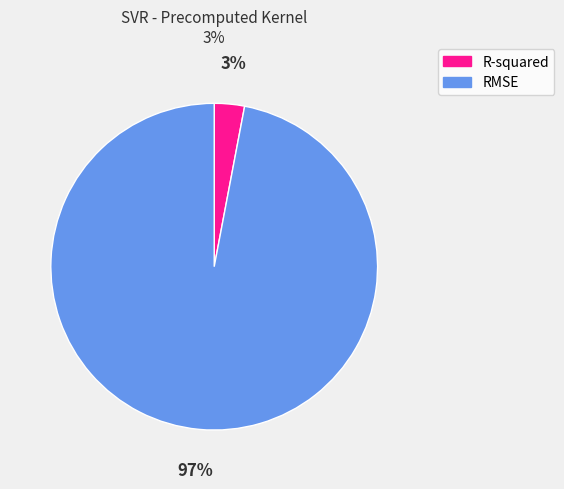

Does RMSE represent more than half of the total?

Yes